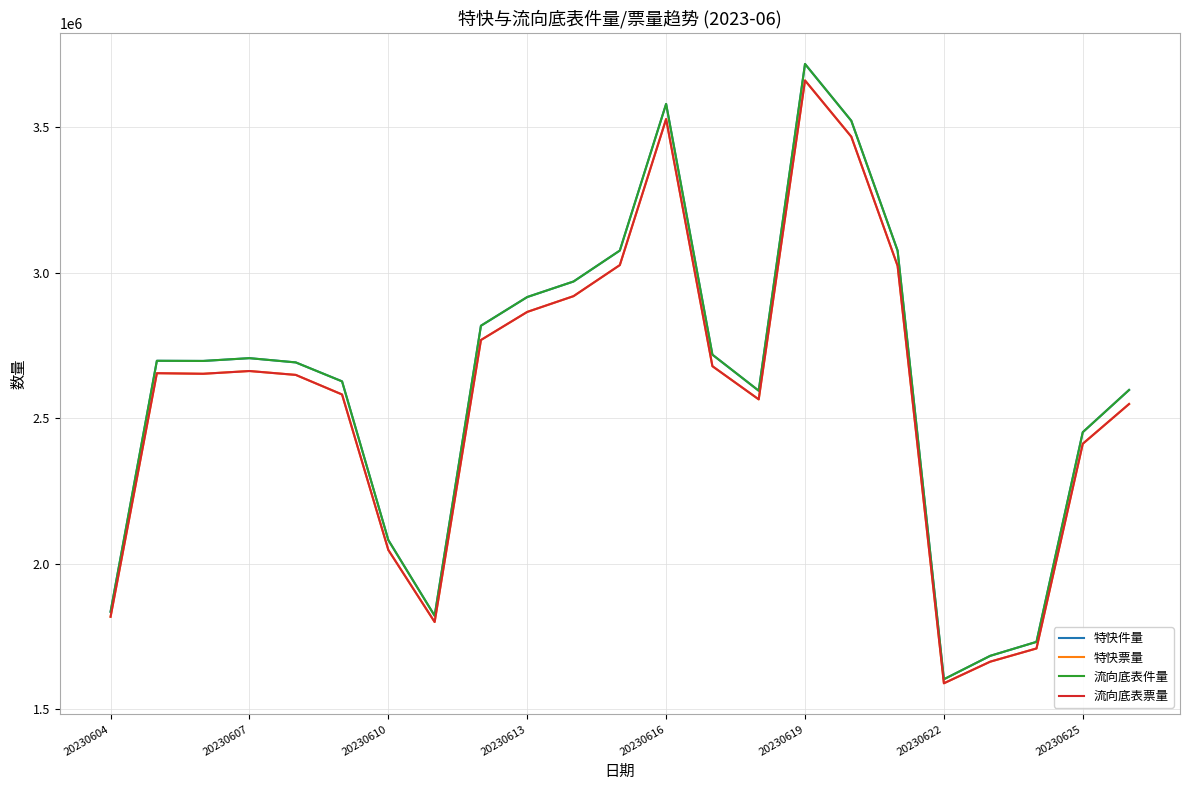

Does the chart have visible grid lines?

Yes